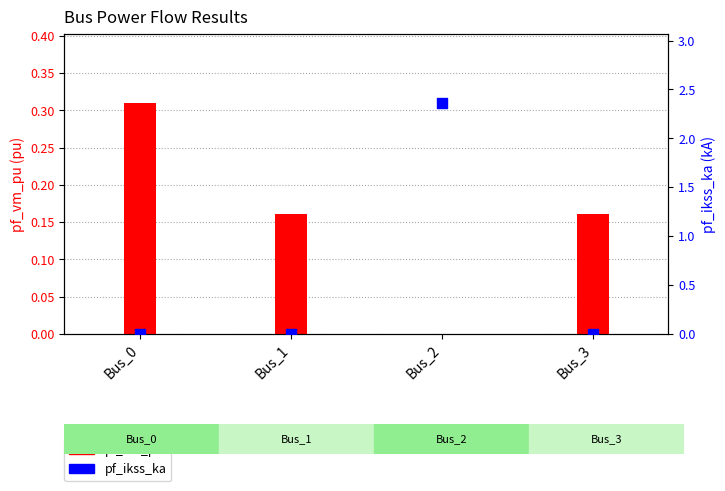

Which series has the largest total across all categories?

pf_ikss_ka